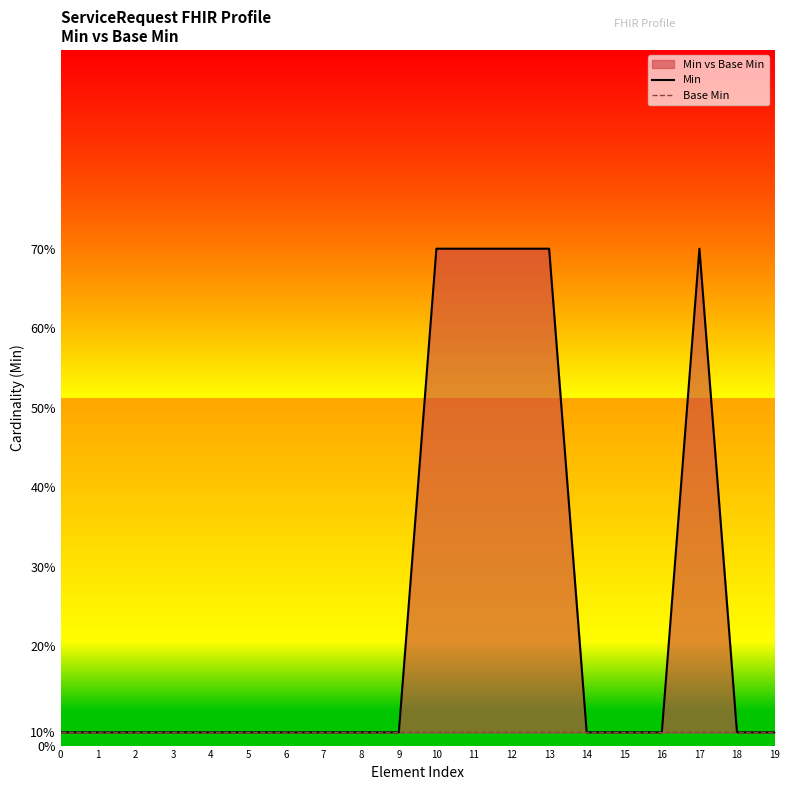

Rank the series at 15 from highest to lowest value.

Min, Base Min